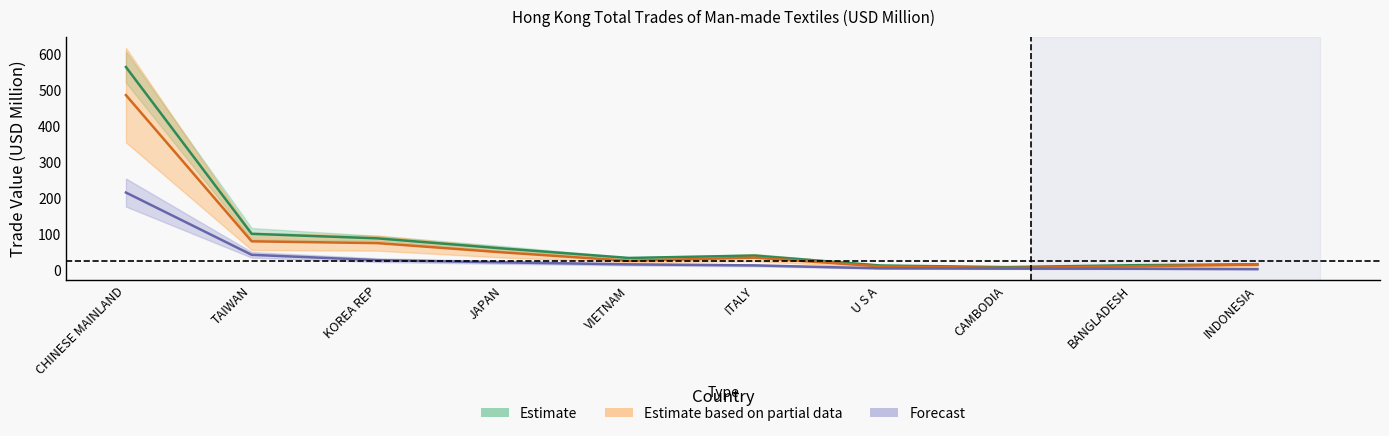

What is the smallest value displayed?

3.7